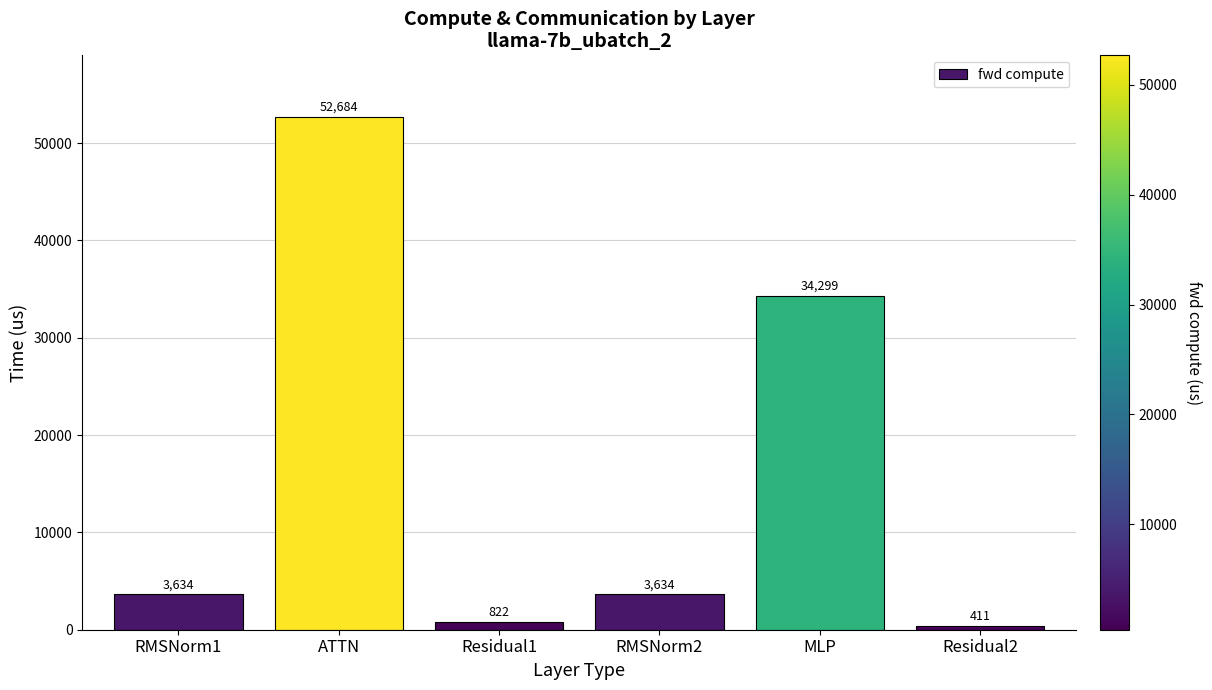

Between Residual2 and Residual1, which is larger?

Residual1